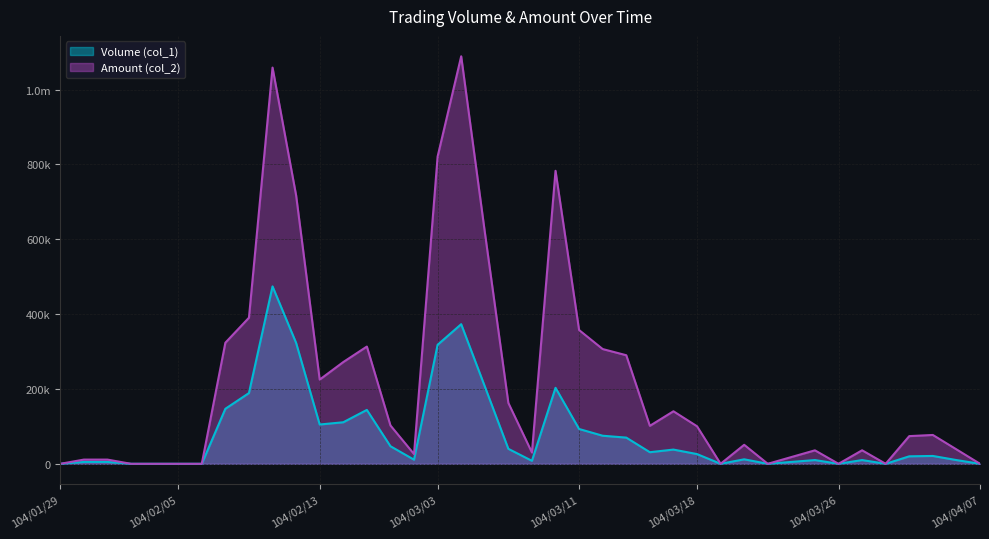

Which category has the lowest value in the Volume (col_1) series?

104/01/29